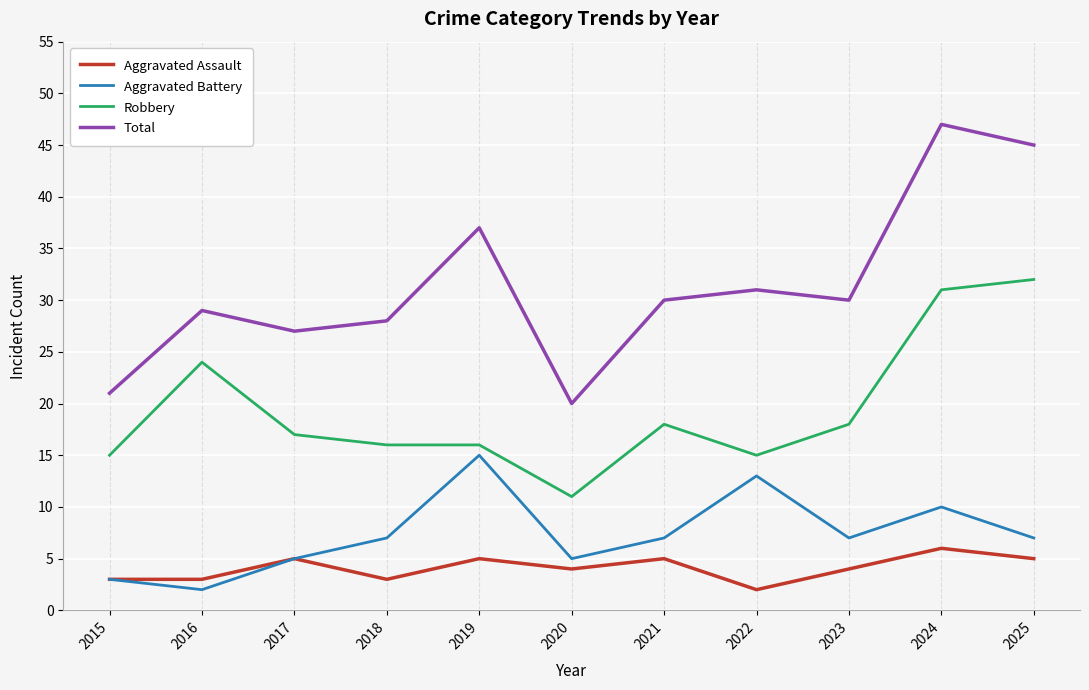

True or false: Aggravated Assault has more than 2 points higher than both neighbors.

True